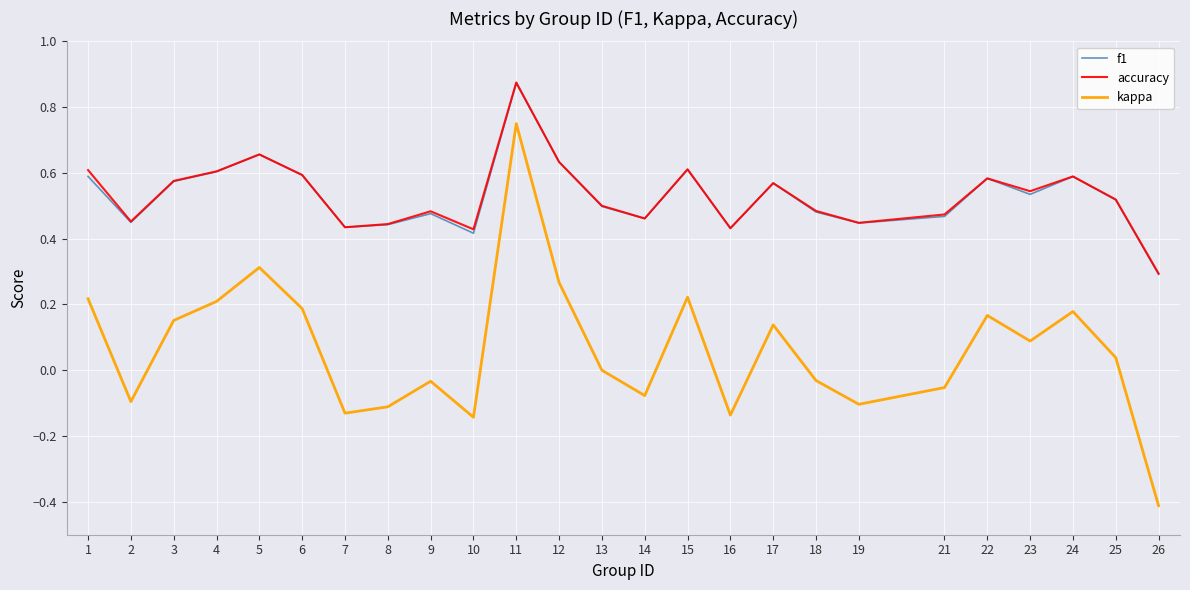

Which series changed the most between 12 and 22?

kappa